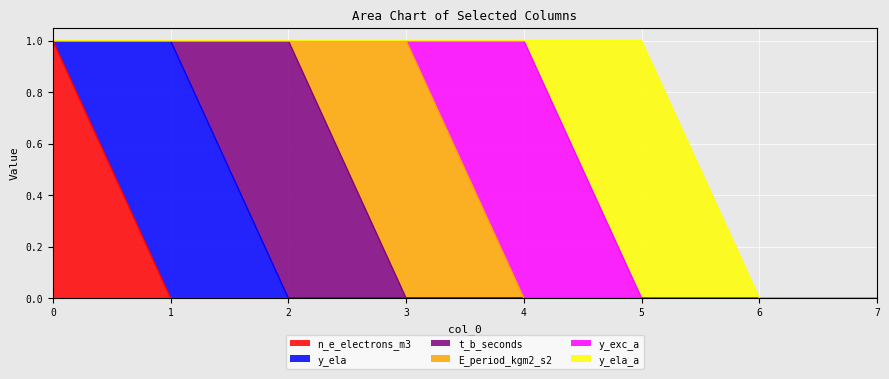

Count the y_ela values in the range 0 to 1.

8